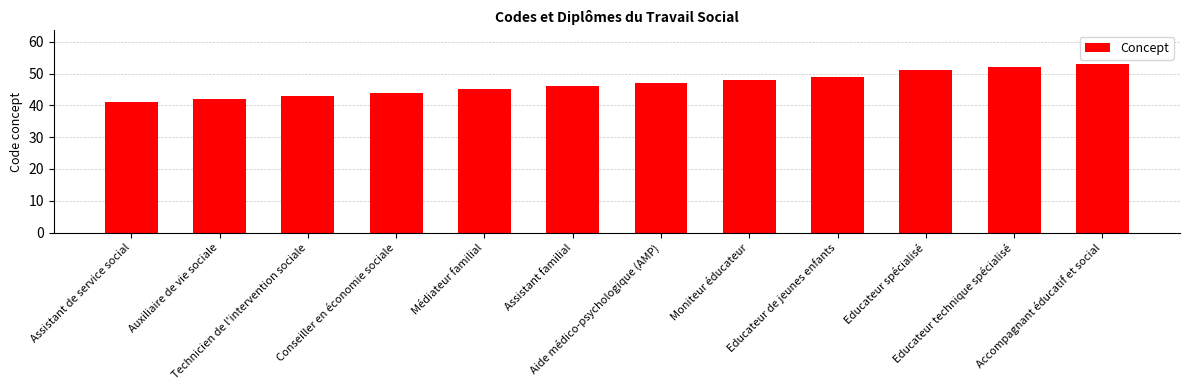

Reading left to right, extract all data points from this chart.

41	42	43	44	45	46	47	48	49	51	52	53